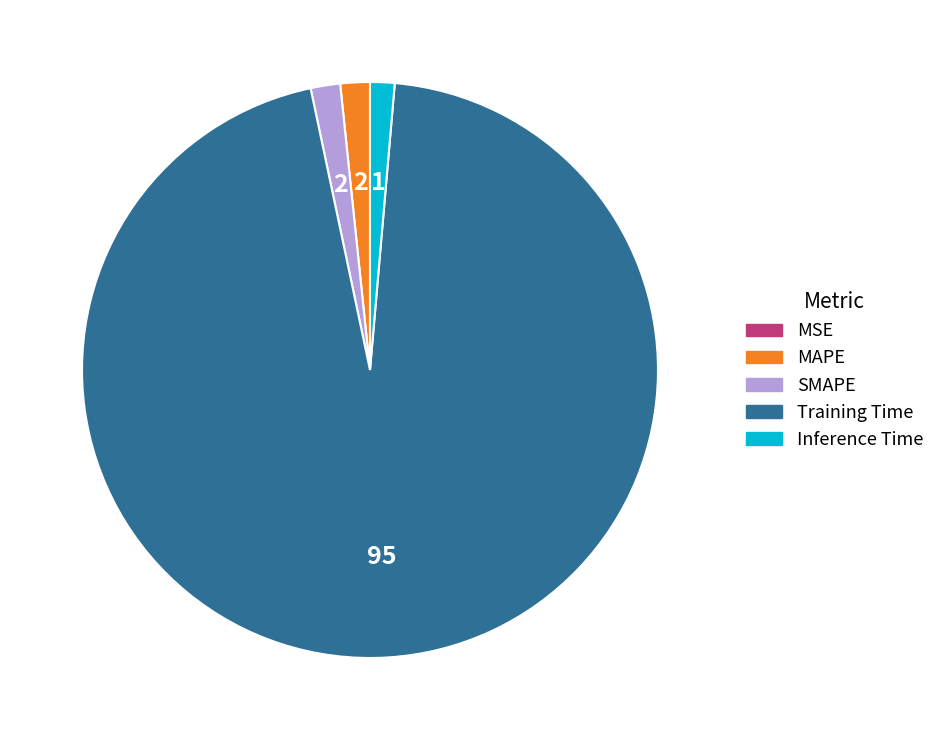

What is the largest slice in the pie chart?

Training Time